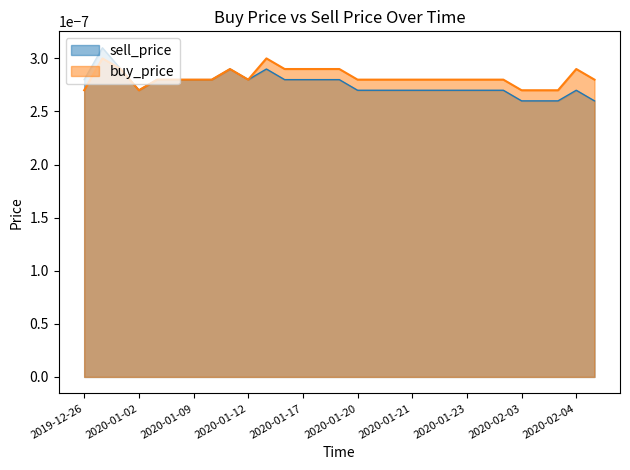

What is the label of the 22nd point from the right?

2020-01-11